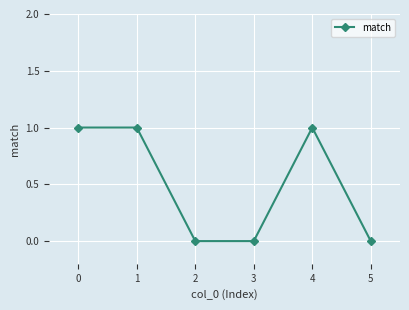

Does the chart display data point markers on the line(s)?

Yes